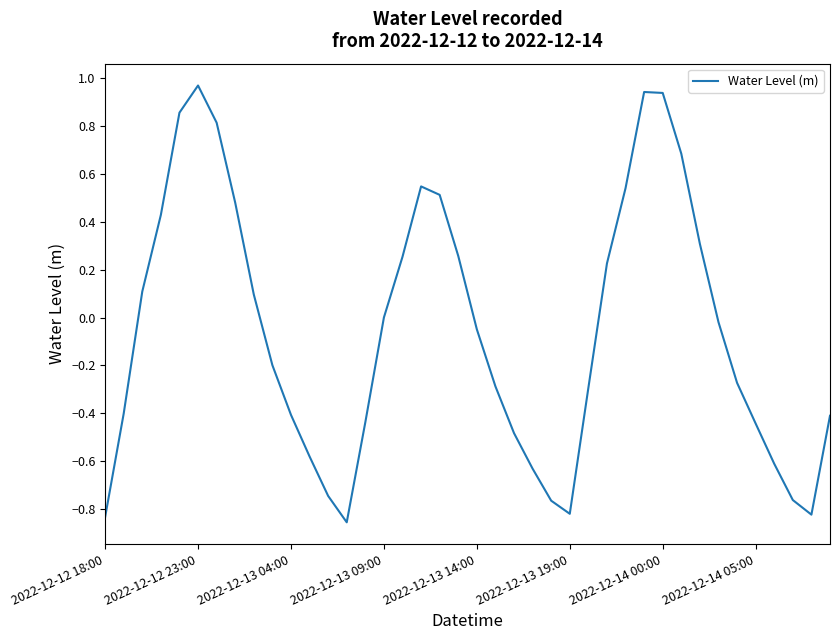

What is the difference between the maximum and minimum values?

1.8